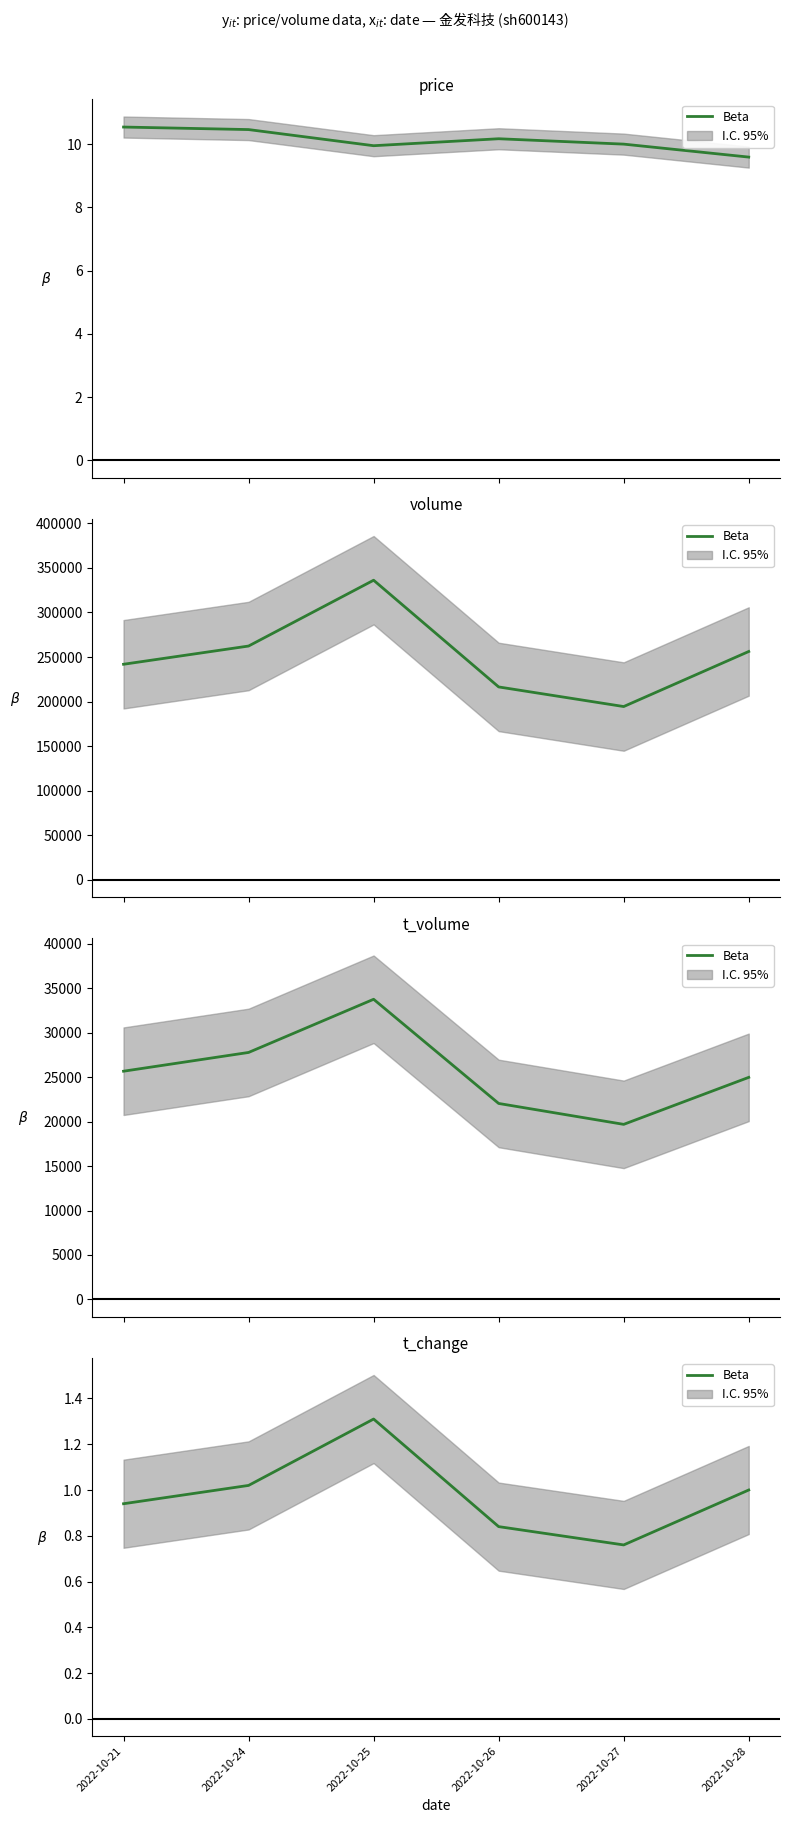

List the labels in order of value, largest first.

2022-10-25, 2022-10-24, 2022-10-28, 2022-10-21, 2022-10-26, 2022-10-27